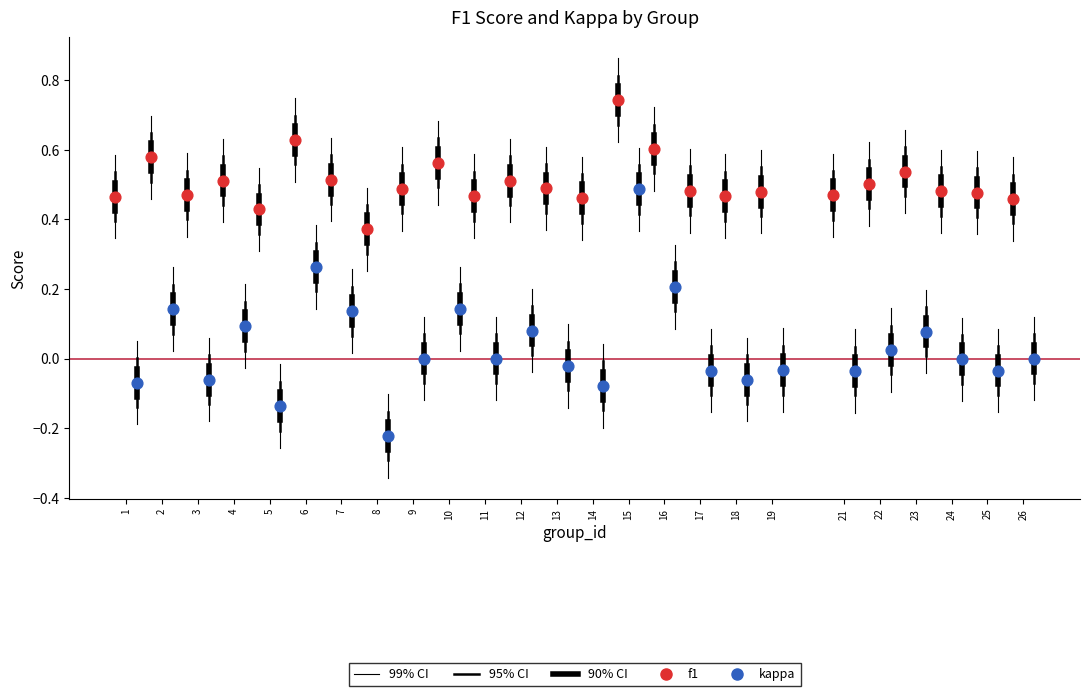

Which series contains the highest Y value?

f1